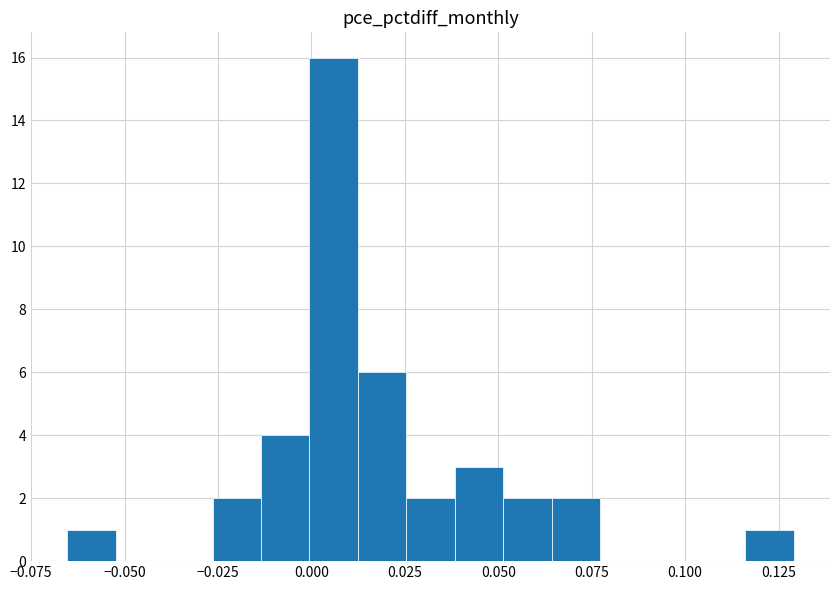

Read against the x-axis, roughly where is the centre of the tallest bar?

0.005